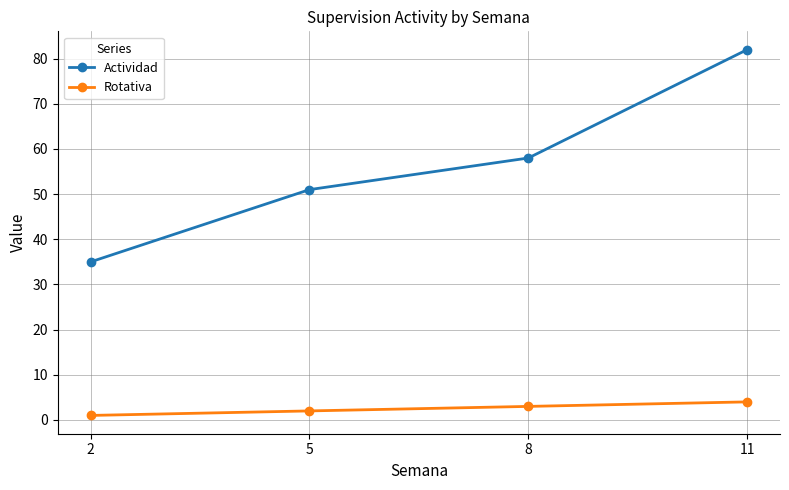

Reading left to right, what are all the values shown in this chart?

Actividad: 2=35	5=51	8=58	11=82
Rotativa: 2=1	5=2	8=3	11=4